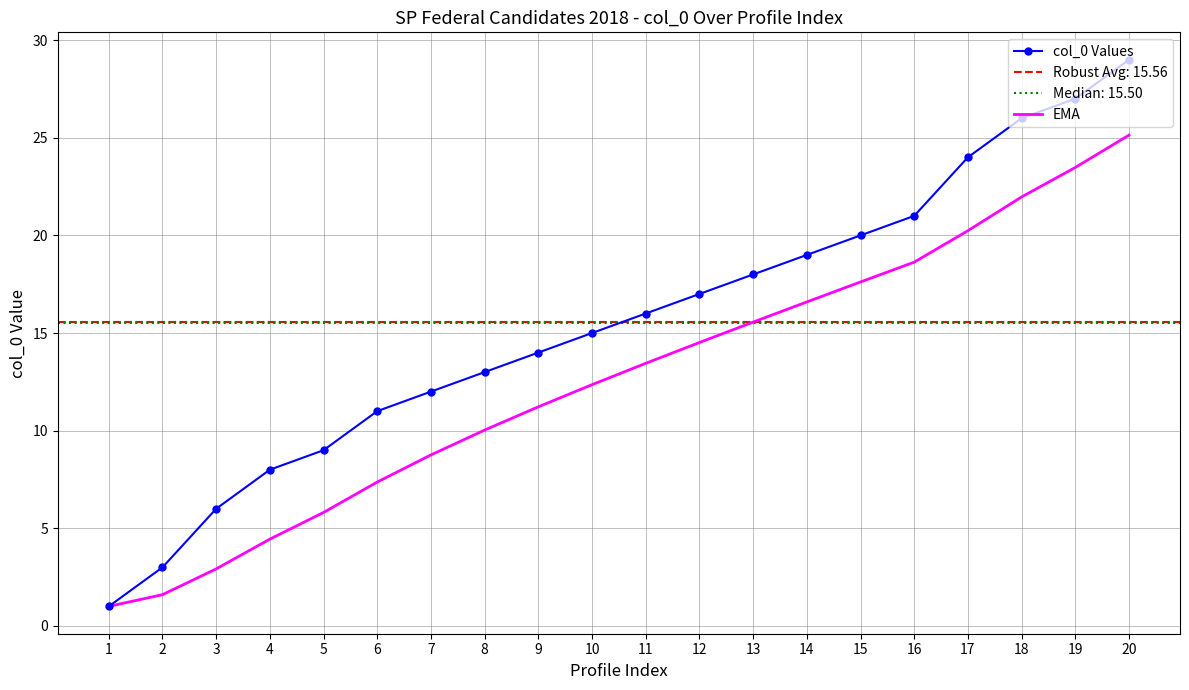

Which category has the highest value in the col_0 Values series?

20